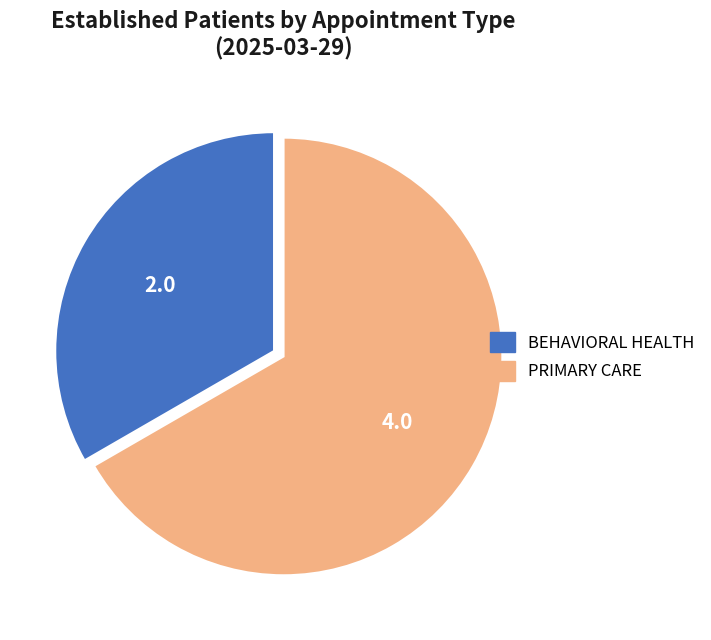

Rank the categories by value from highest to lowest.

PRIMARY CARE, BEHAVIORAL HEALTH